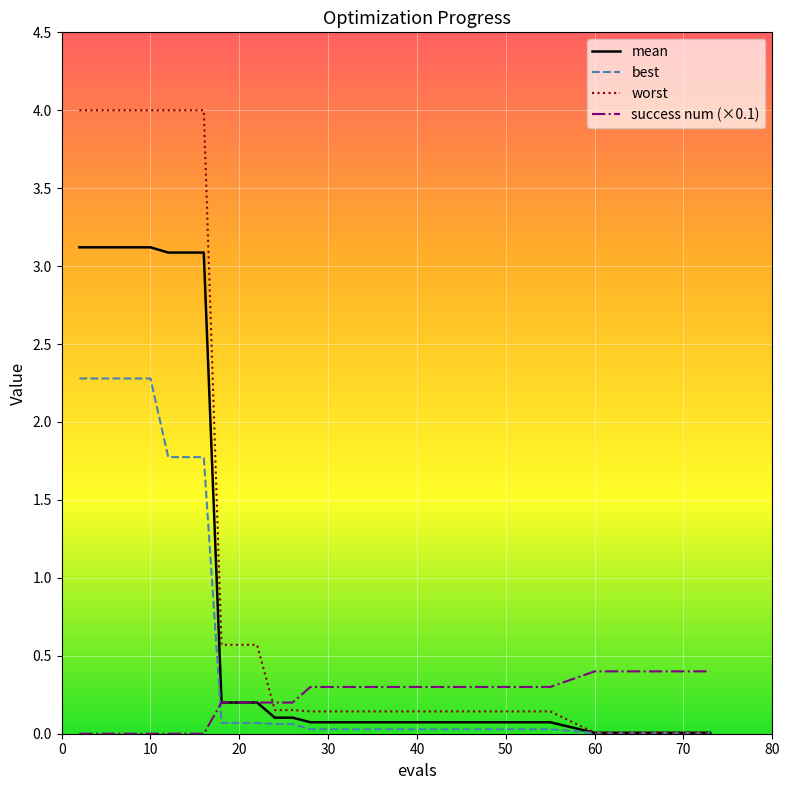

Which series has the widest spread of values?

worst